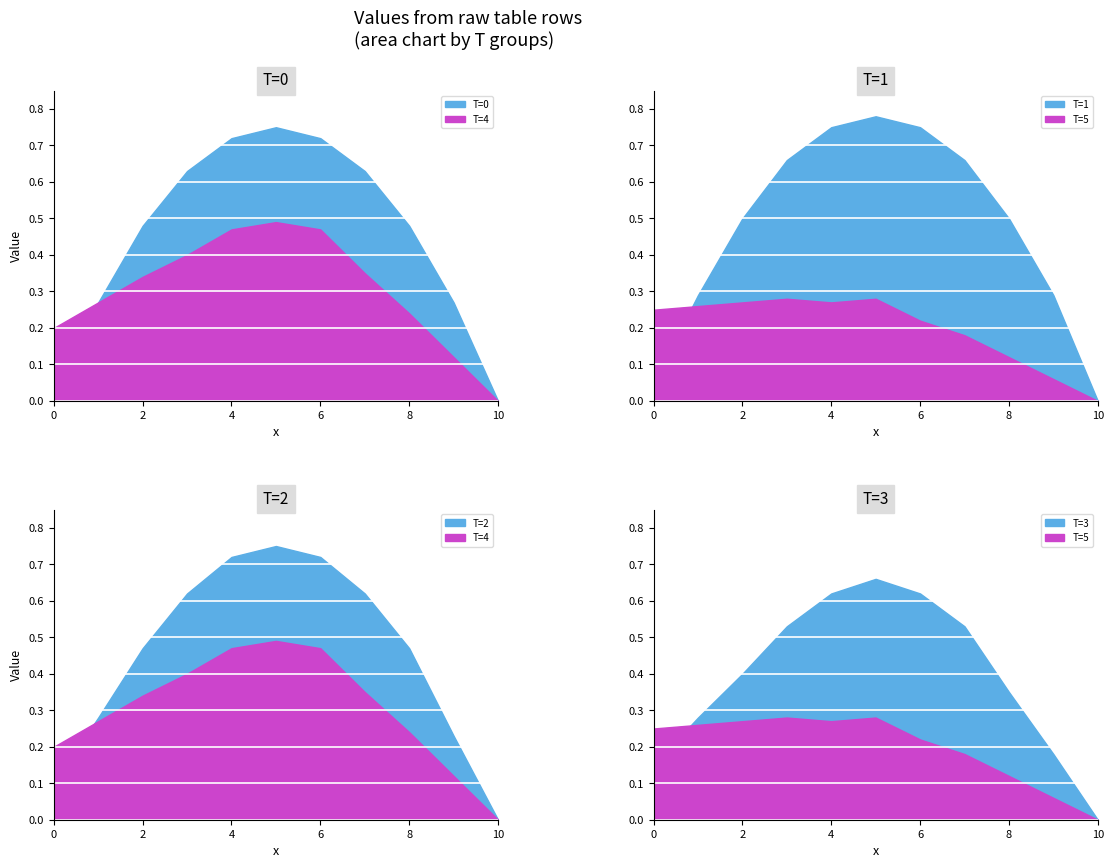

What is the sum of all T=5 values?

2.2